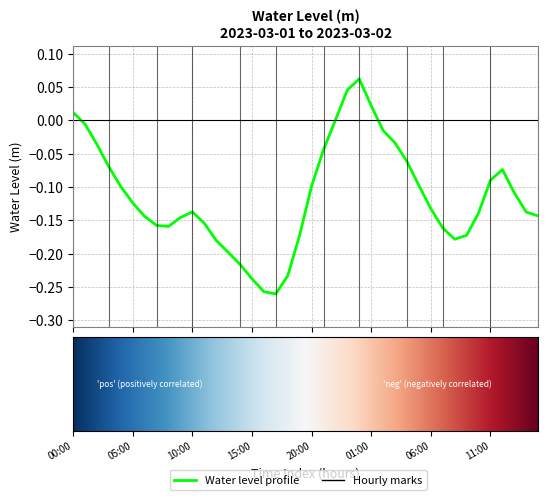

Does the chart display data point markers on the line(s)?

No